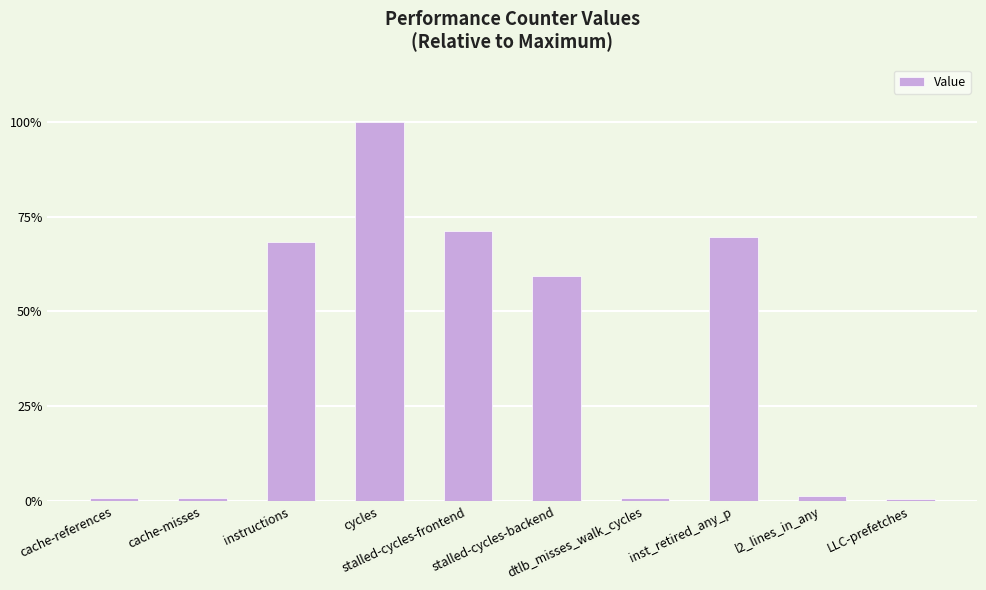

What is the maximum value shown in the chart?

1.0